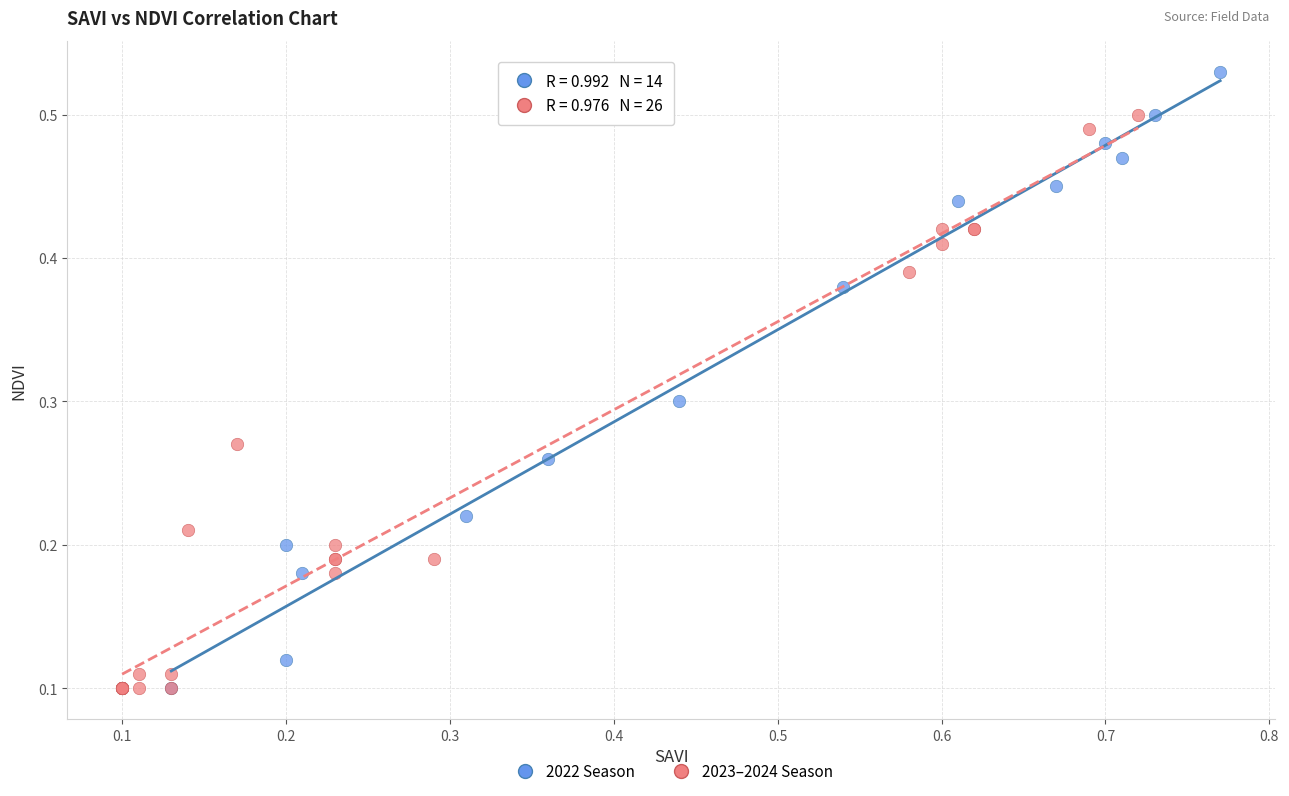

Which series reaches the maximum Y coordinate?

2022 Season